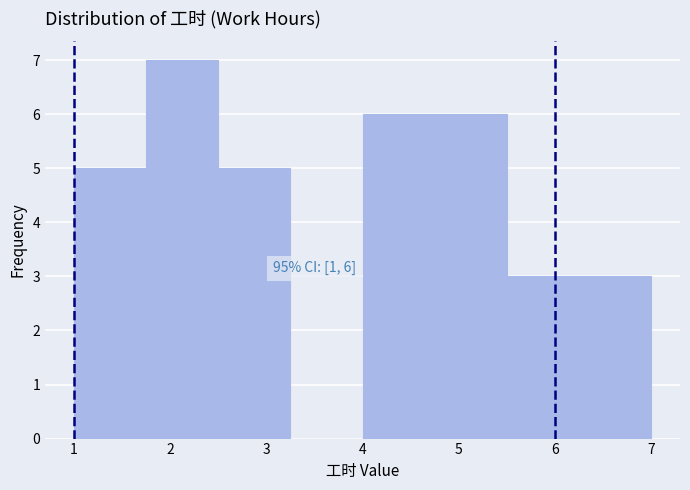

Over which range of the x-axis is the bar tallest?

1.75 to 2.50